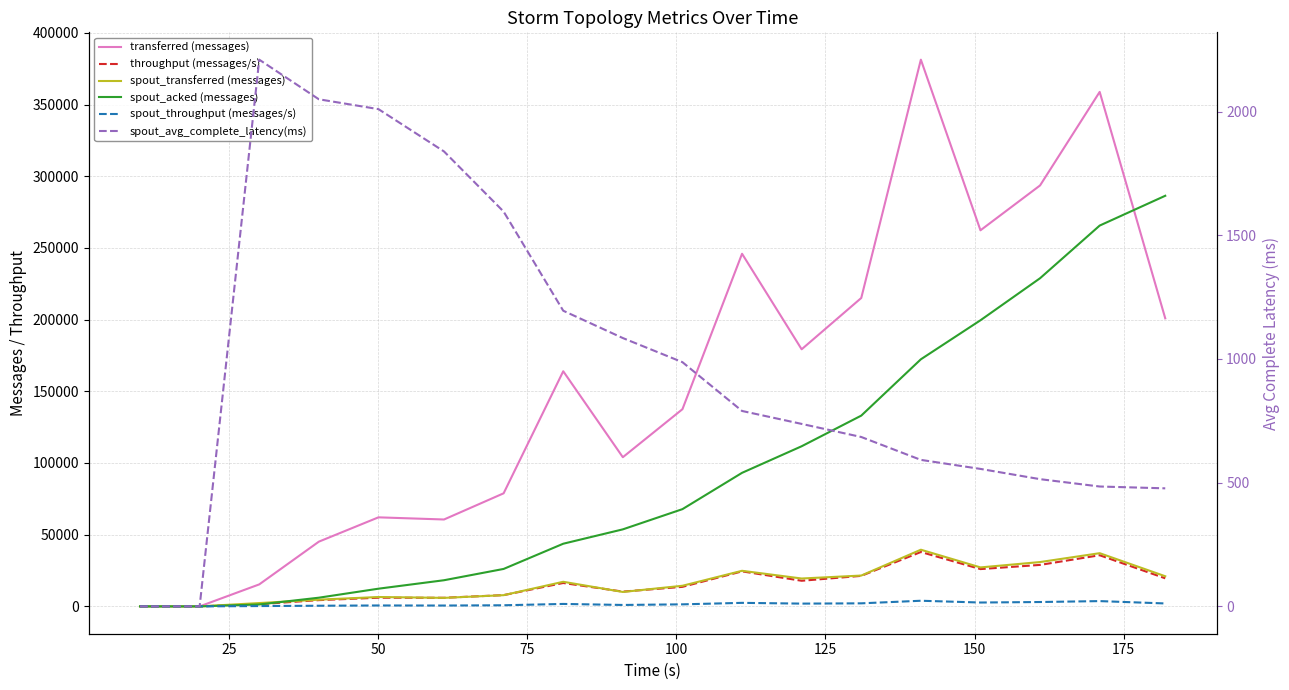

Does the chart display data point markers on the line(s)?

No